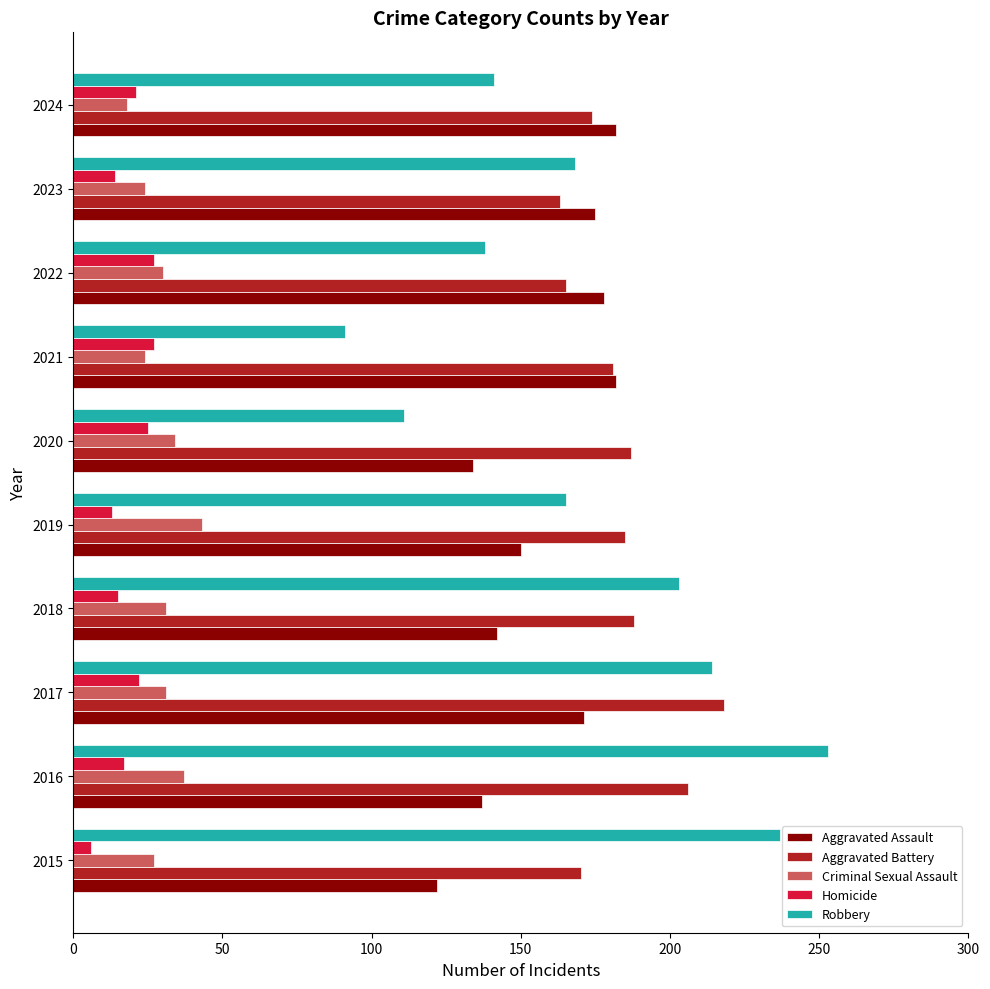

Is it true that Criminal Sexual Assault equals 27 at 2015?

True